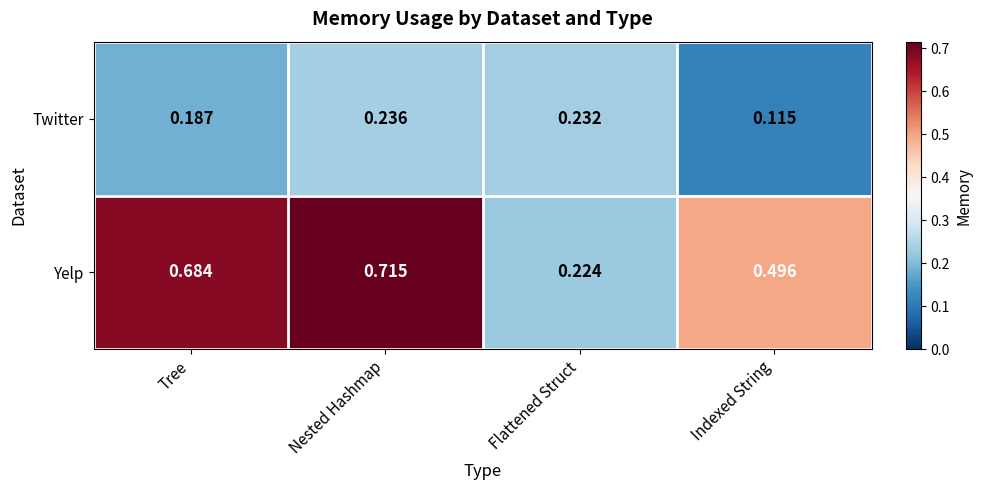

Rank the series by their maximum value, from lowest to highest.

Twitter, Yelp